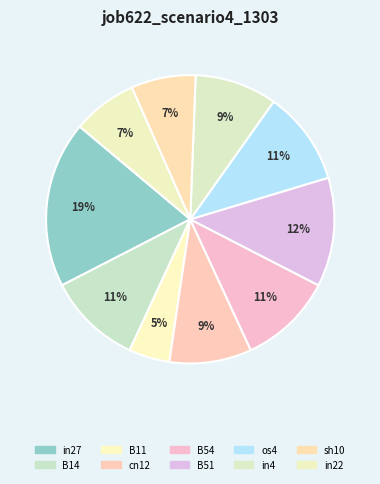

Rank the categories by value from highest to lowest.

in27, B51, B14, B54, os4, cn12, in4, sh10, in22, B11